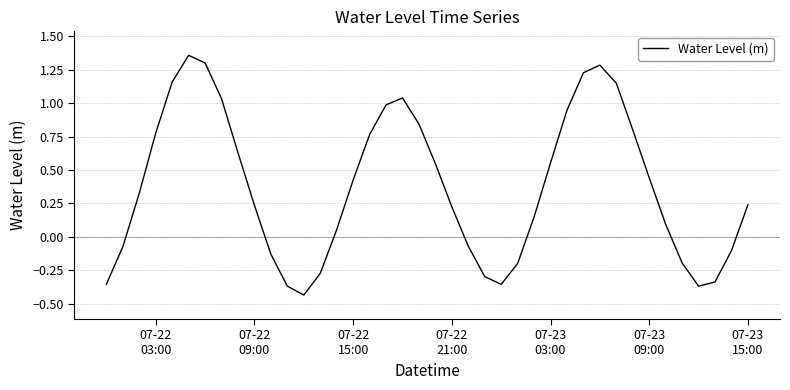

What is the difference between the maximum and minimum values?

1.8